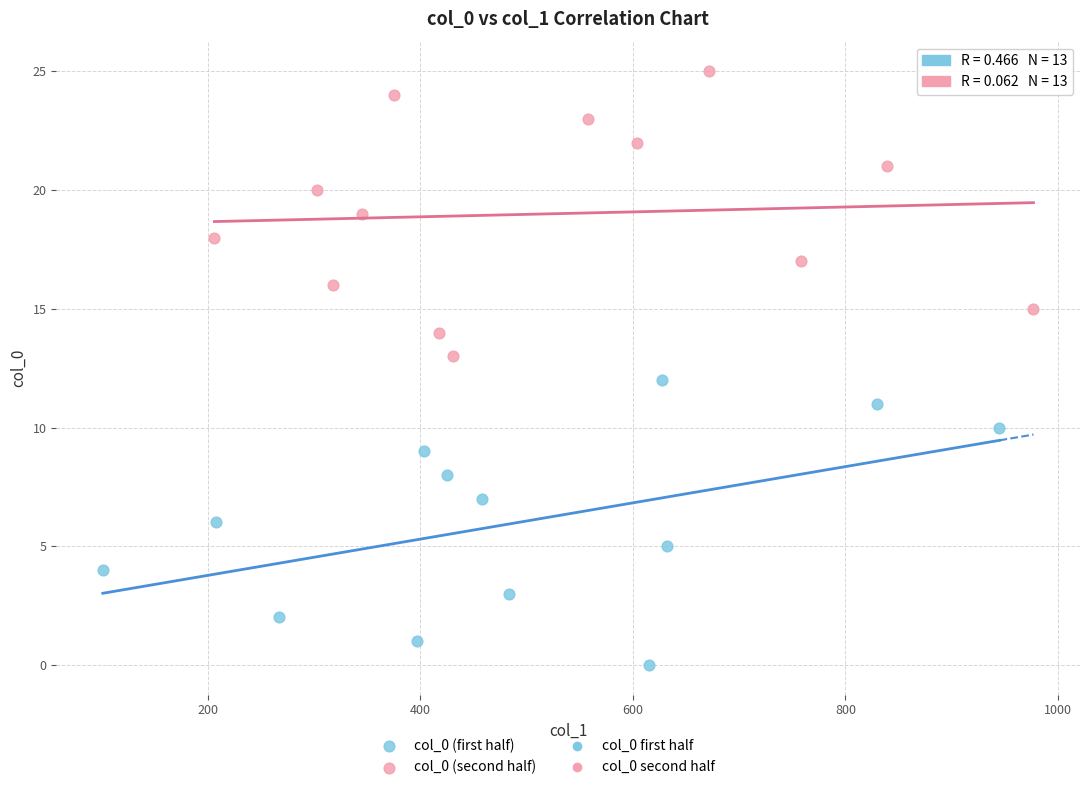

Which series reaches the maximum Y coordinate?

col_0 (second half)